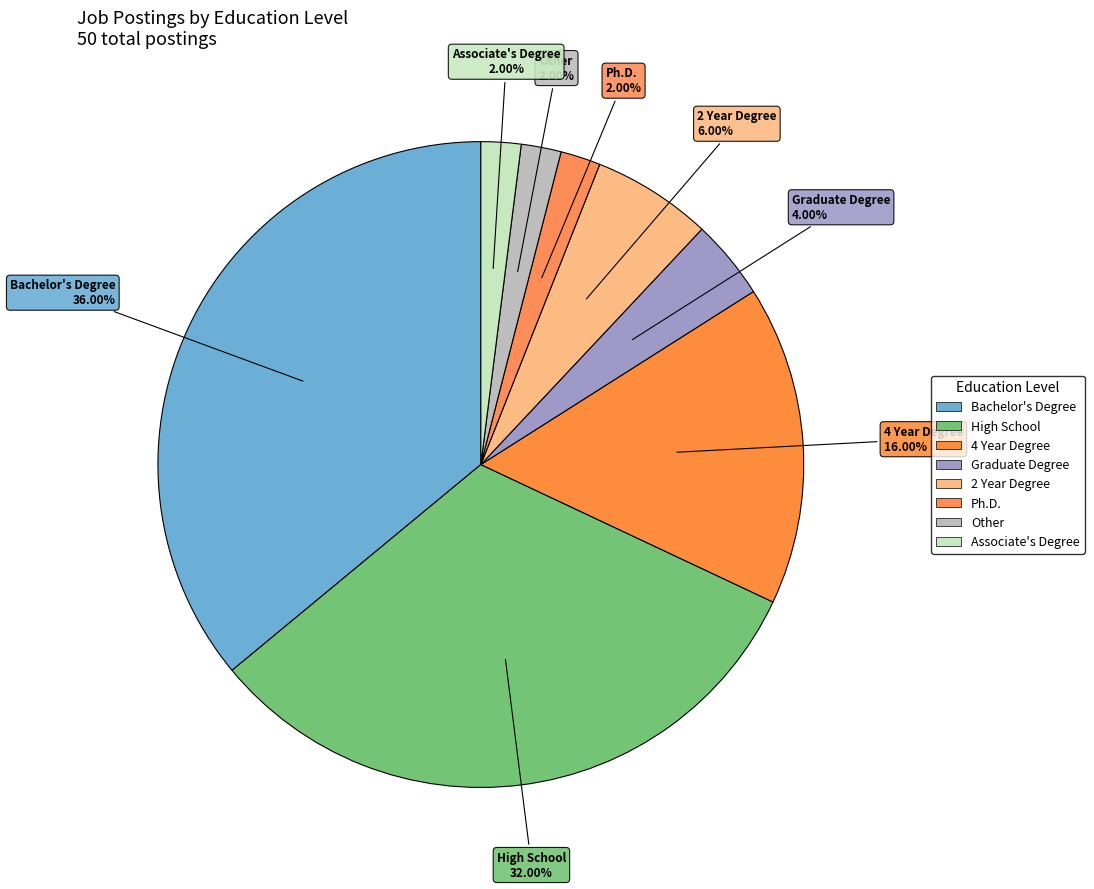

Is it true that High School is 26% of the pie?

False